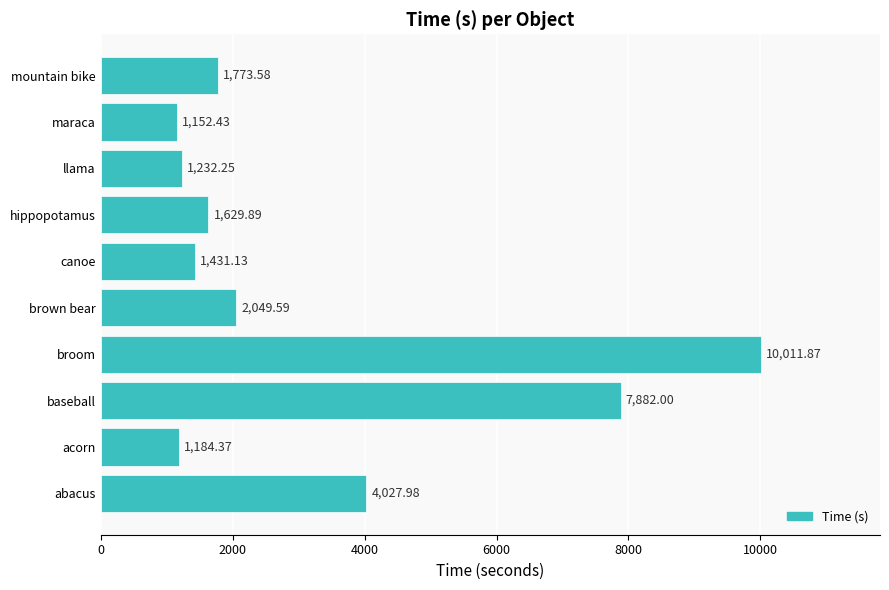

What is the average value?

3237.5